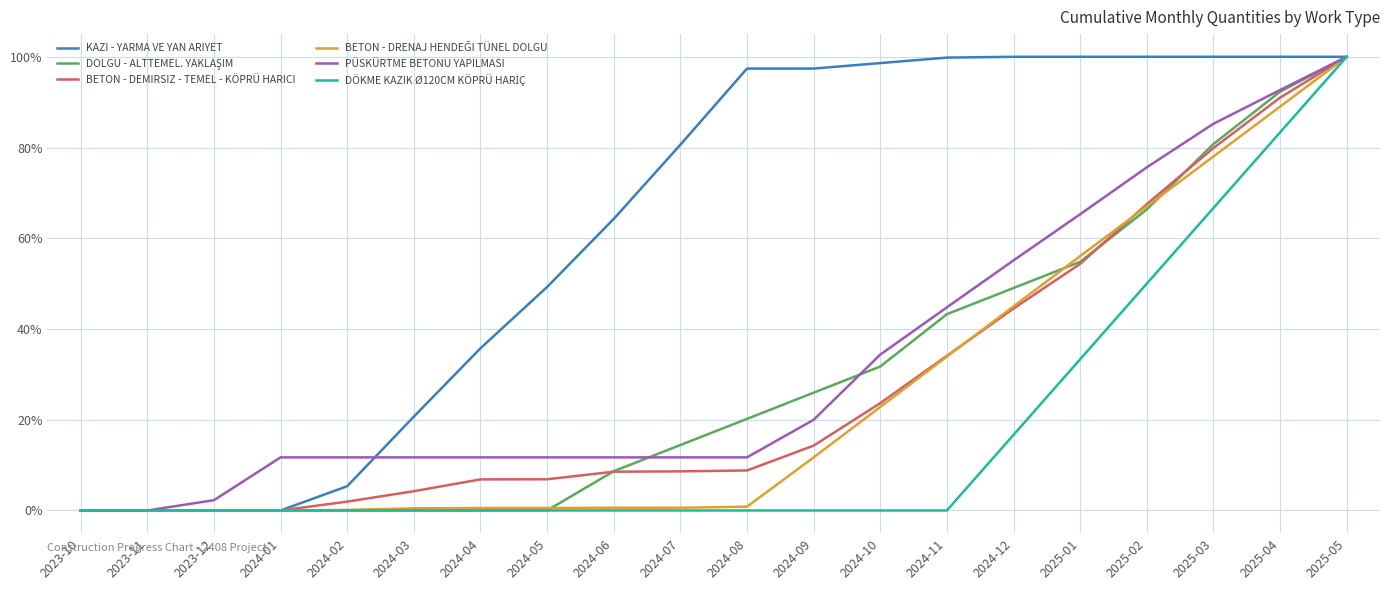

Which series has the widest spread of values?

KAZI - YARMA VE YAN ARIYET